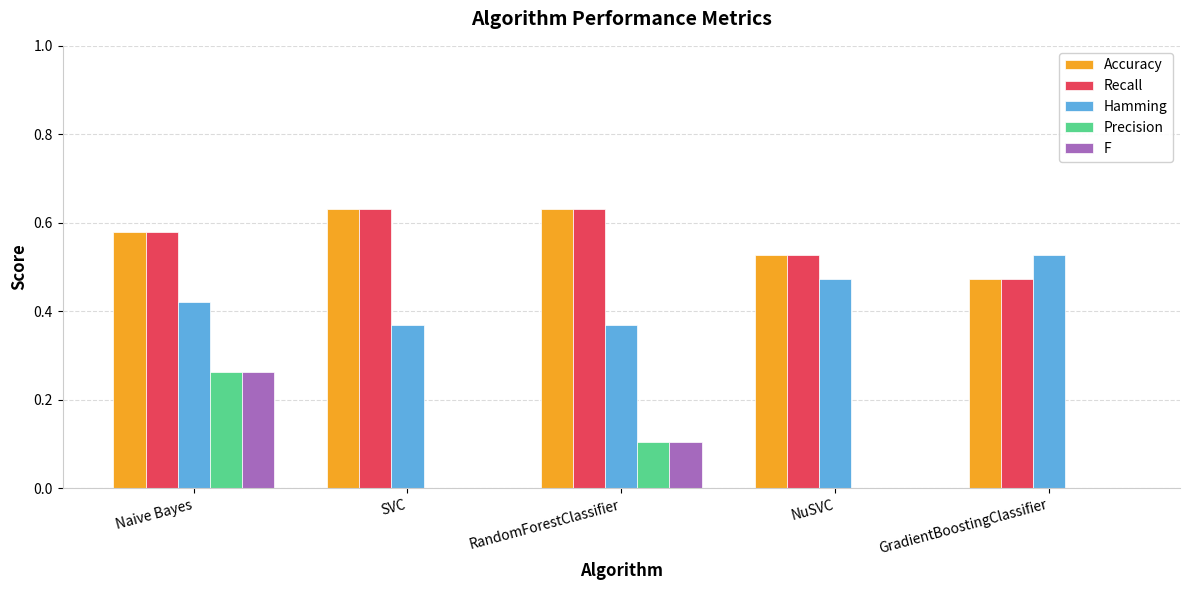

At which category is the sum across all series the highest?

Naive Bayes